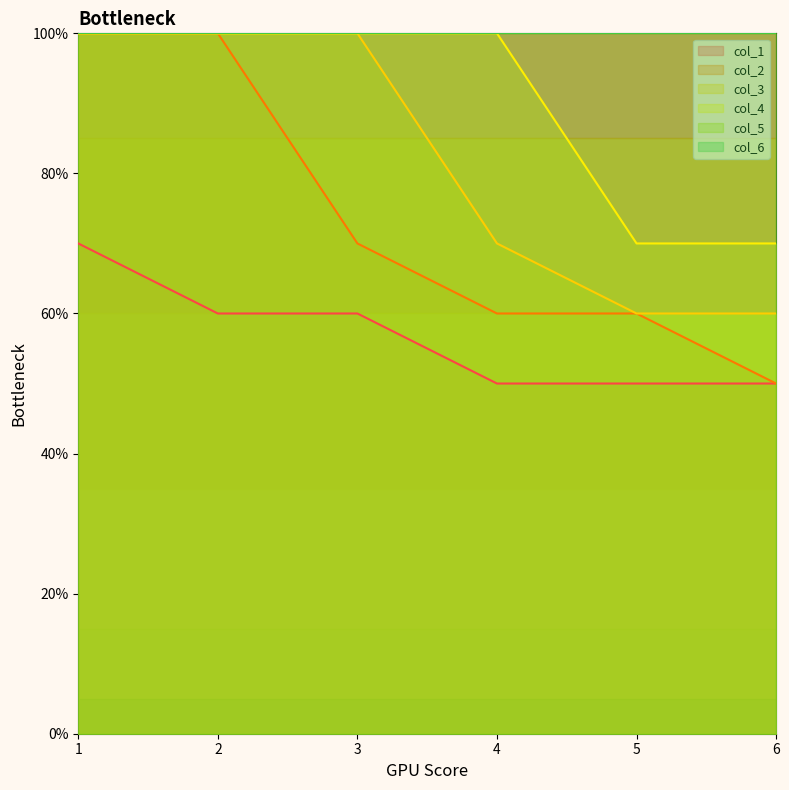

At which label does col_1 reach its minimum?

4